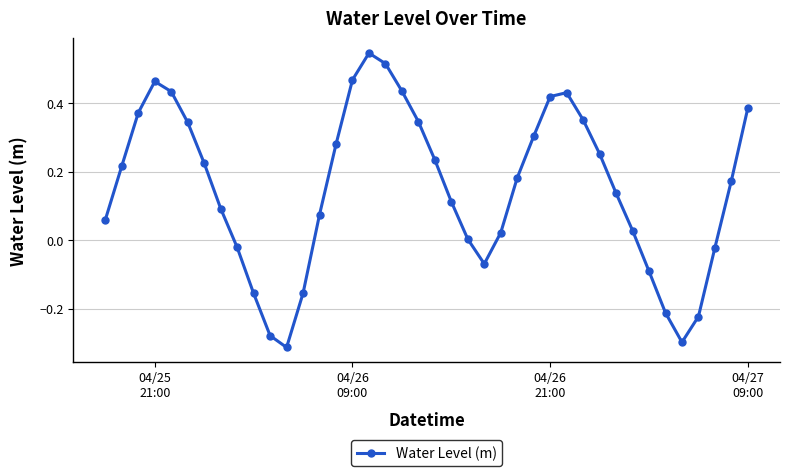

What is the sum of all values?

6.1